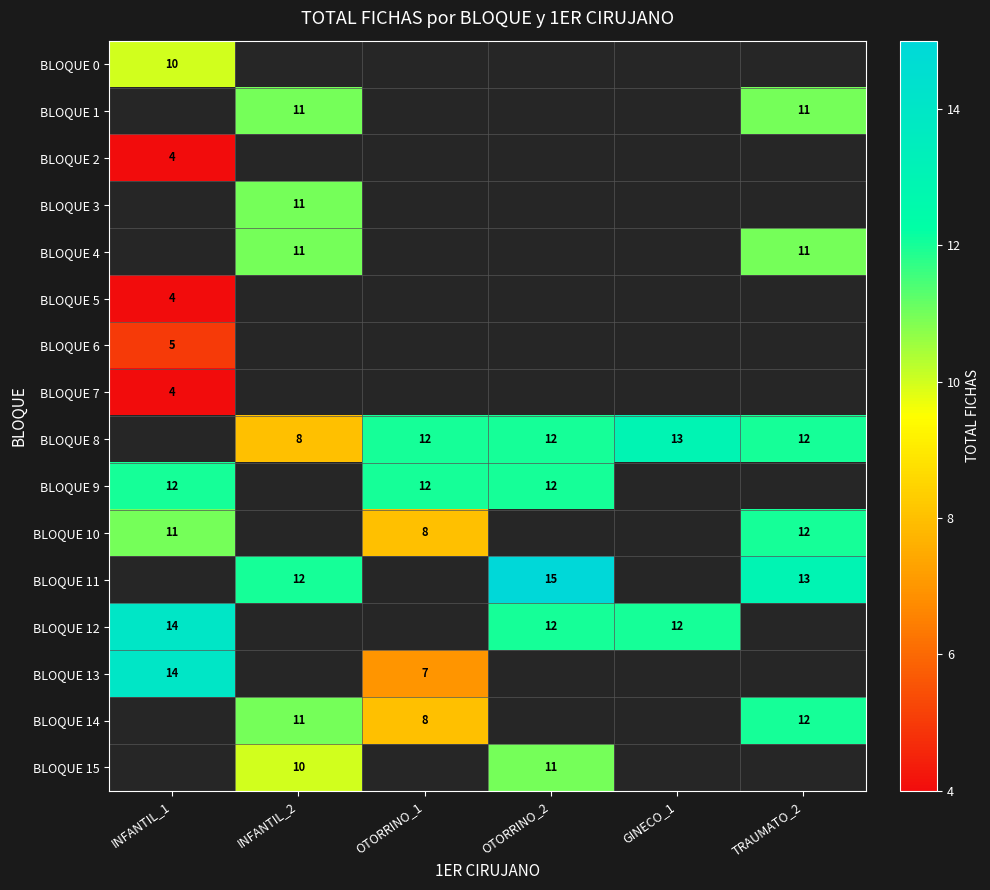

At how many categories does at least one series exceed 7?

6